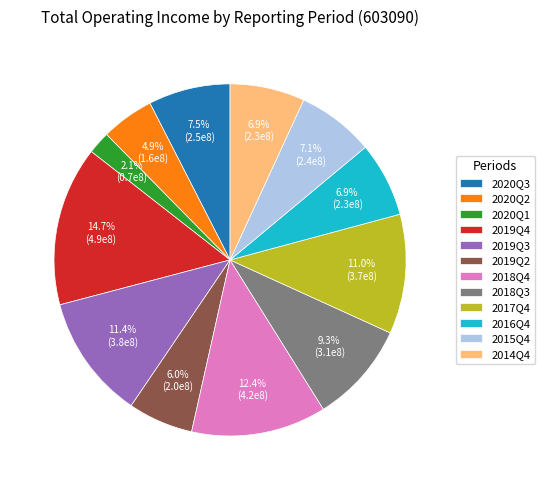

Which category has the smallest portion of the pie?

2020Q1